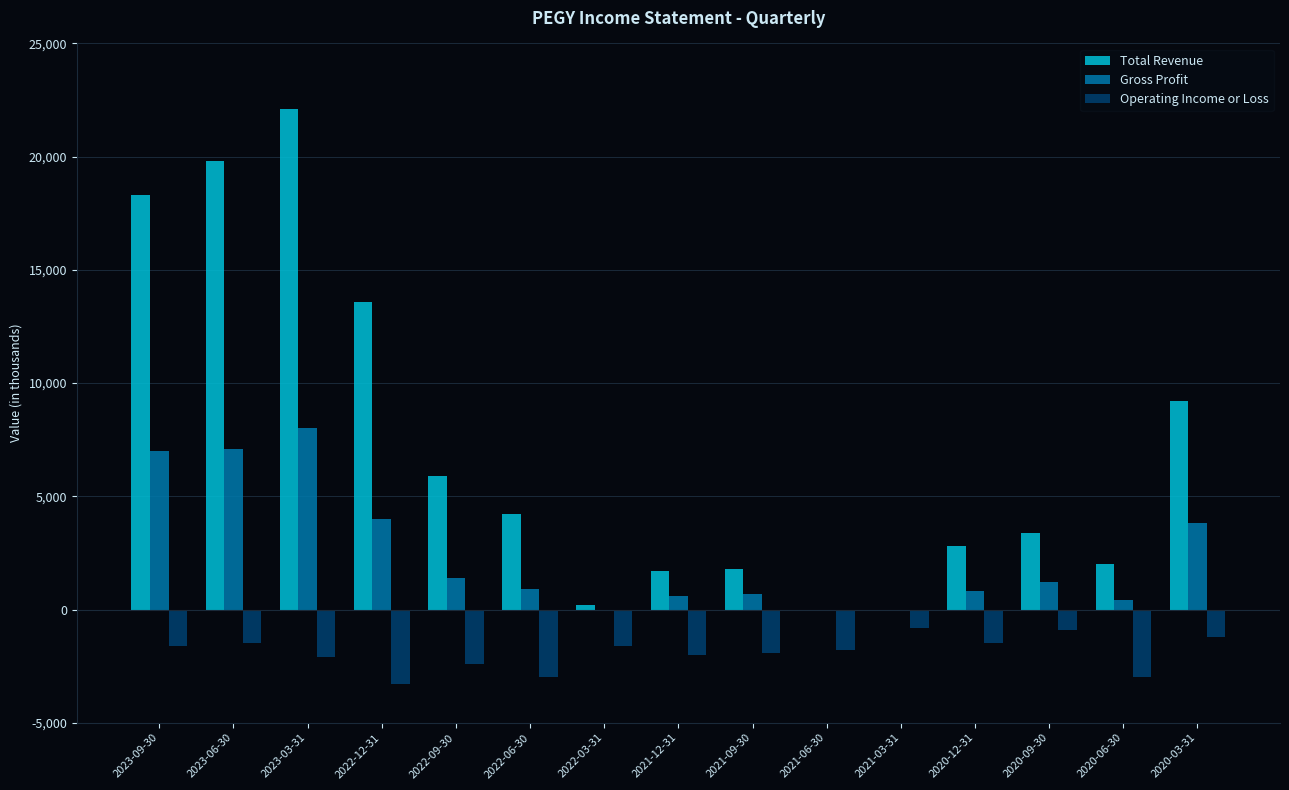

What are all the series names shown in the legend?

Total Revenue, Gross Profit, Operating Income or Loss